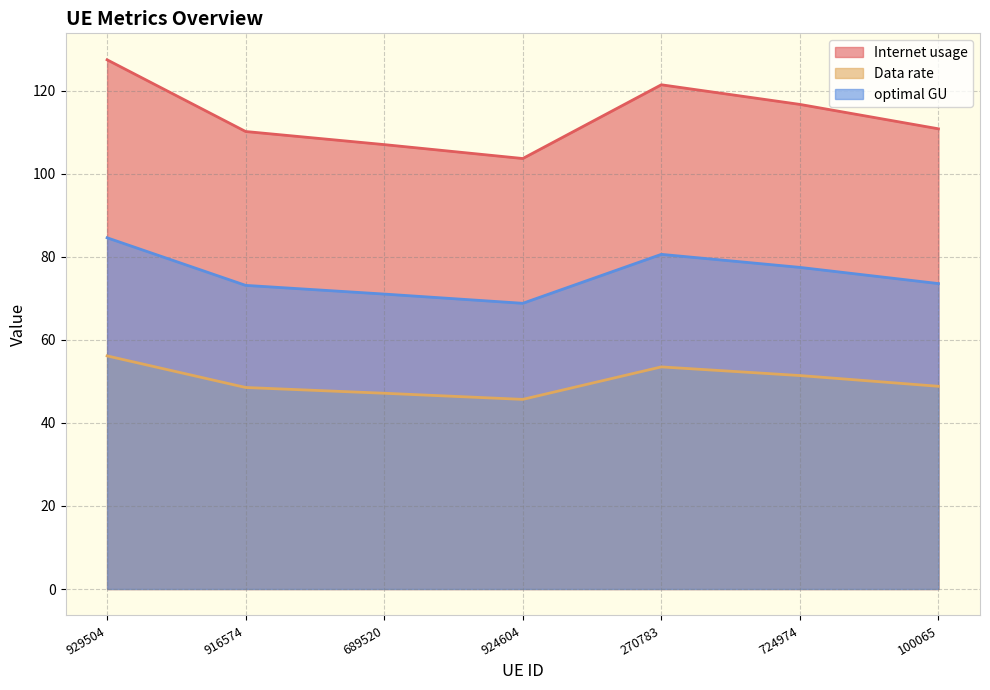

Rank the series by their maximum value, from highest to lowest.

Internet usage, optimal GU, Data rate